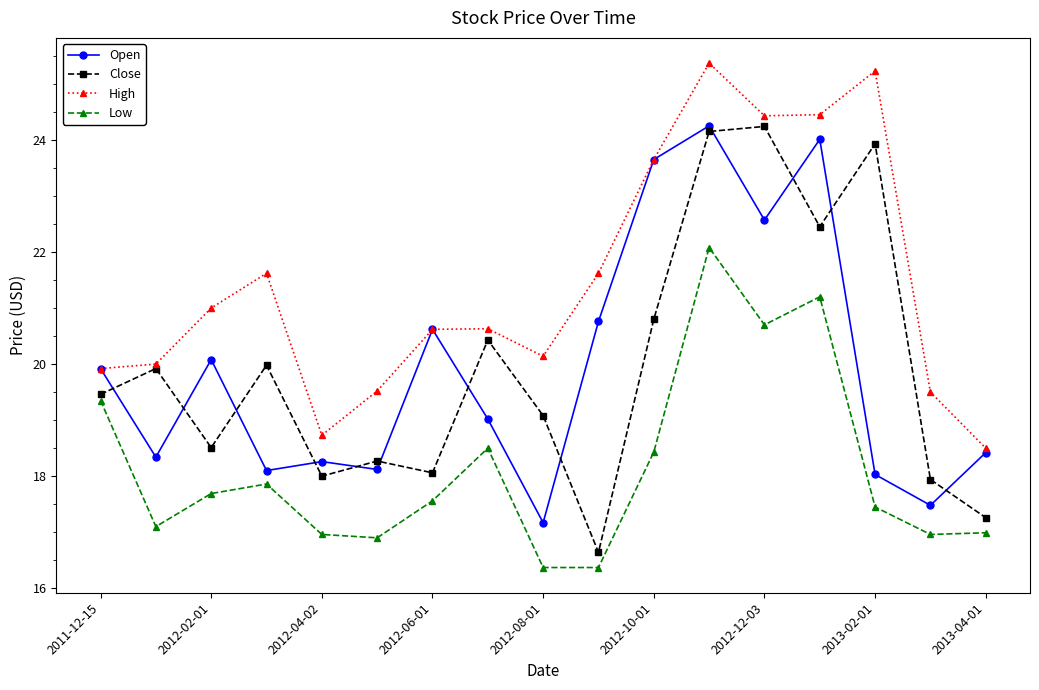

True or false: Close and Low intersect in this chart.

False